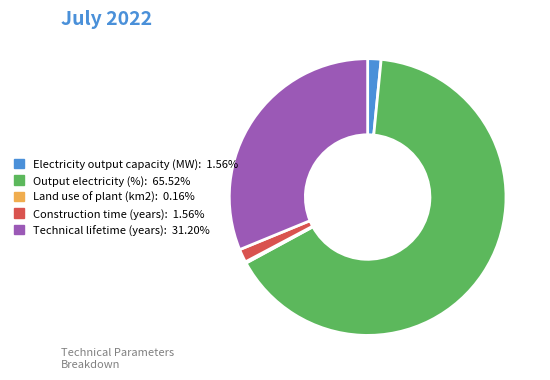

Is there any slice that represents more than half of the pie?

Yes